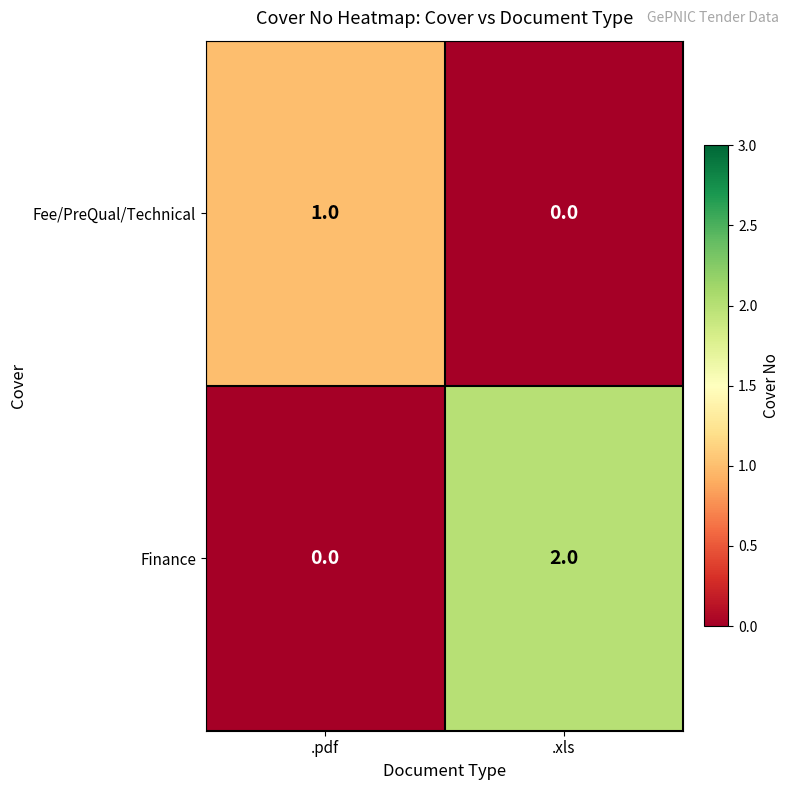

Is the value of Fee/PreQual/Technical at .pdf greater than the value of Finance at .xls?

No